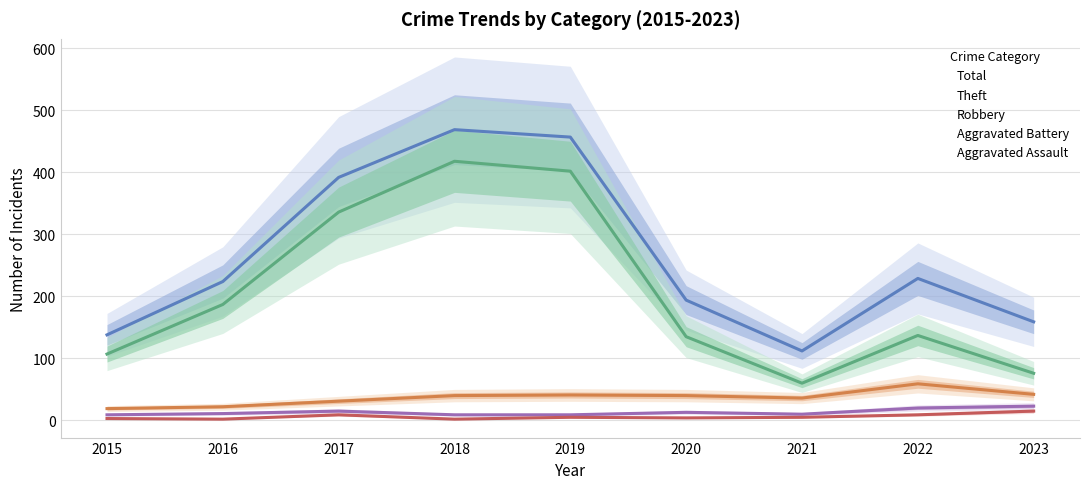

Rank the categories by Theft value from highest to lowest.

2018, 2019, 2017, 2016, 2022, 2020, 2015, 2023, 2021